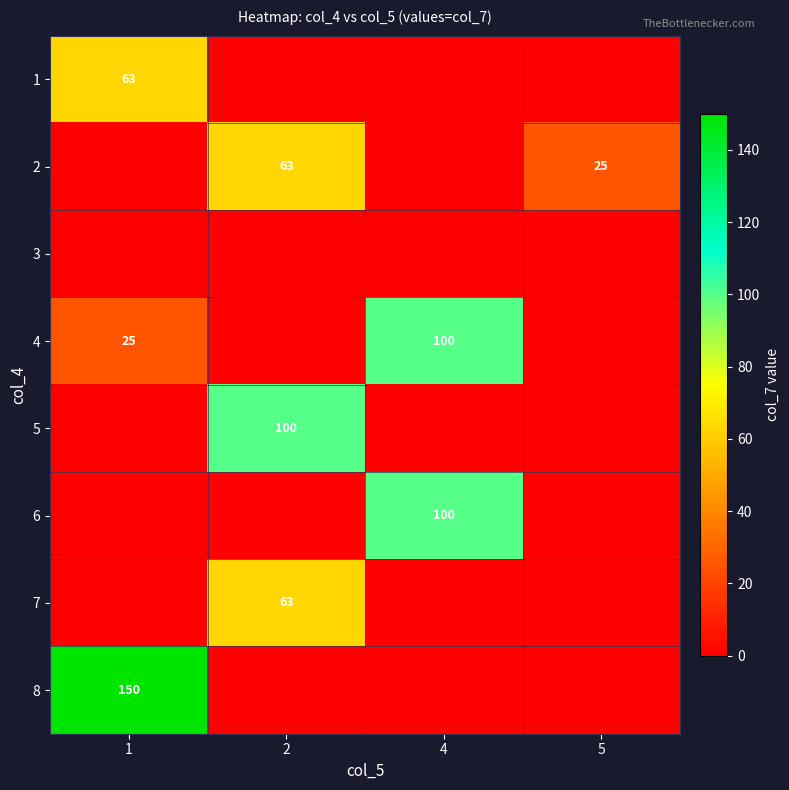

True or false: 2 has a value of 10 at 5.

False